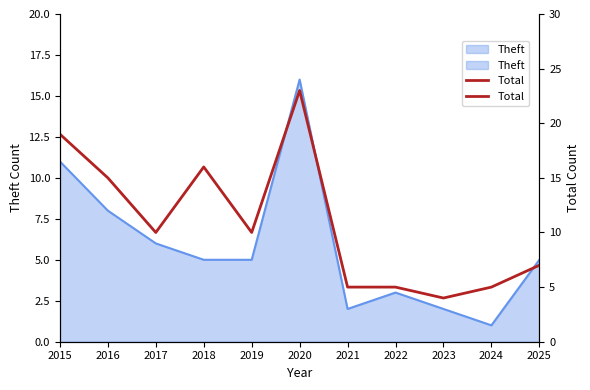

What is the value of the 11th point from the left?

7